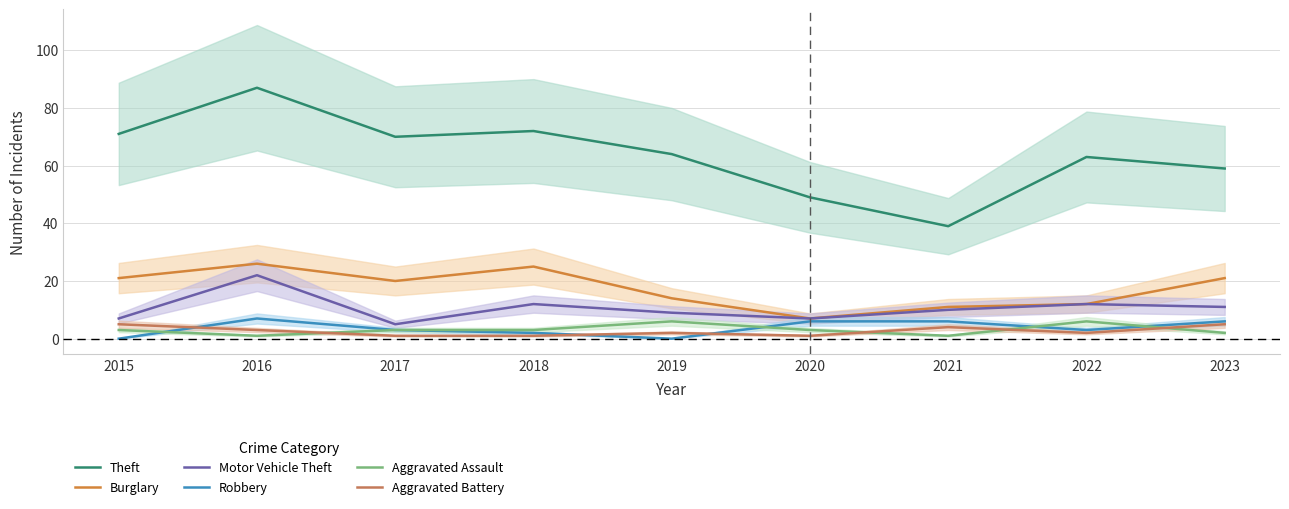

What is the value of the Burglary point at the 6th from the left?

7